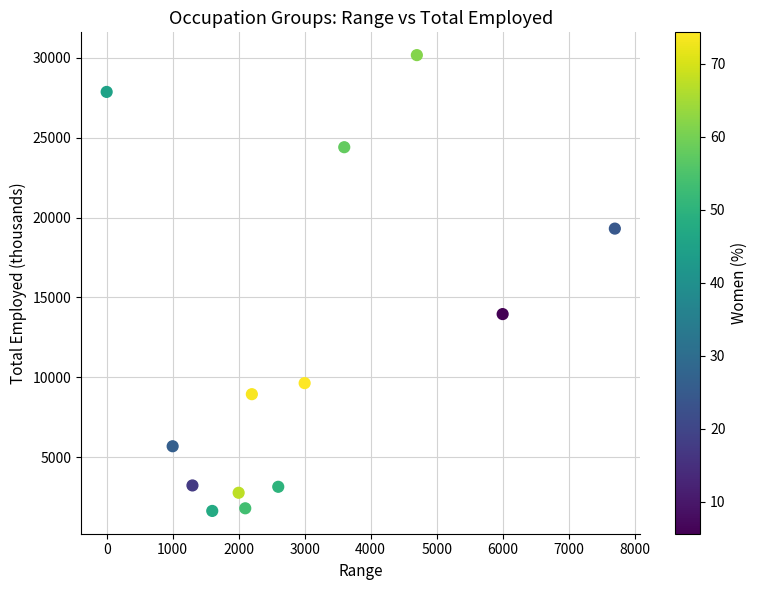

What Y value in the scatter plot is closest to 15903?

13959